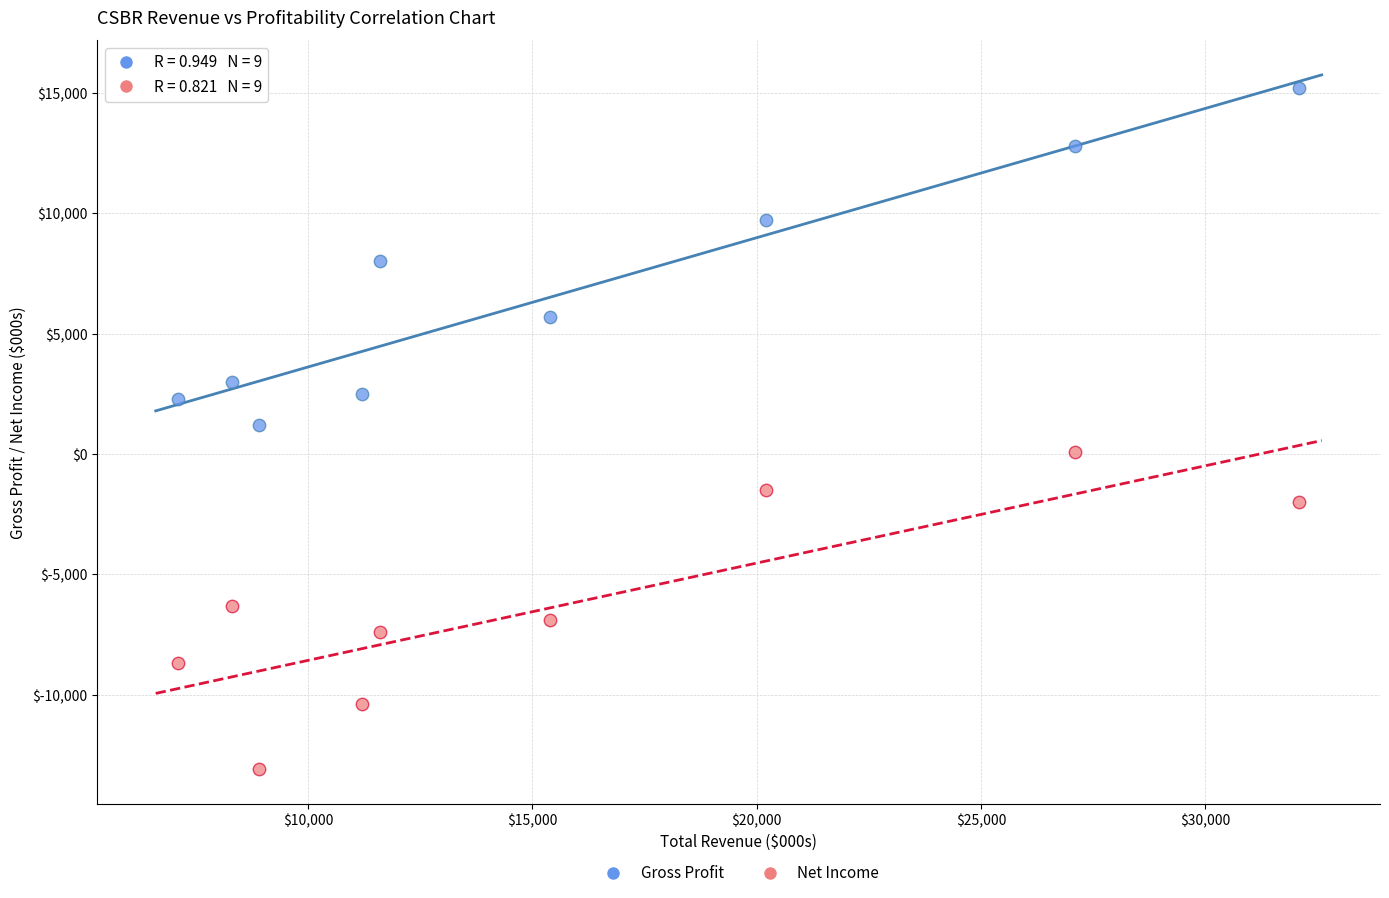

Which series contains the highest Y value?

Gross Profit